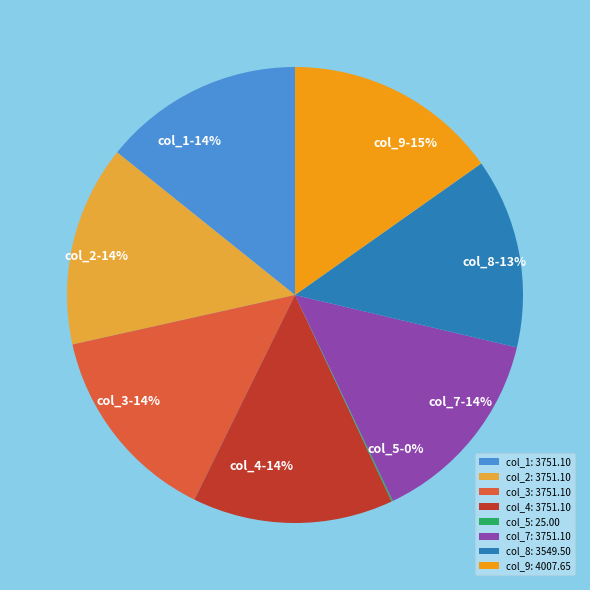

Is it true that col_7 is 14% of the pie?

True